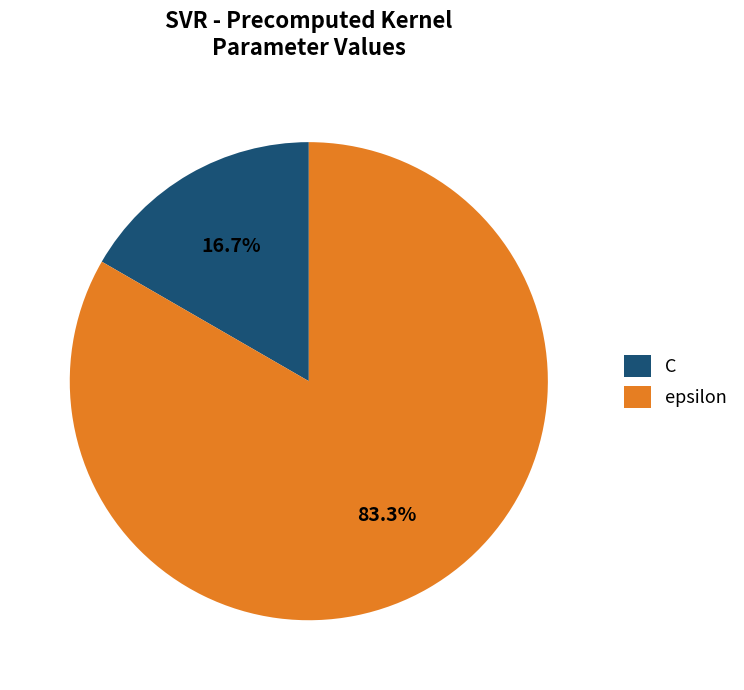

Between C and epsilon, which is larger?

epsilon